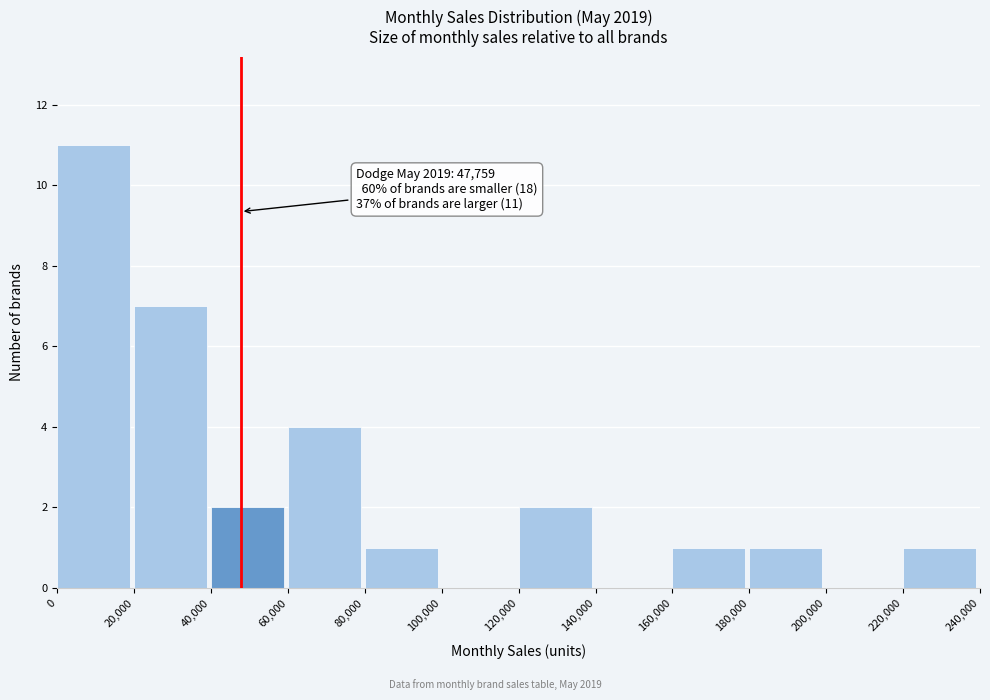

Which range on the x-axis has the tallest bar?

0 to 20,000